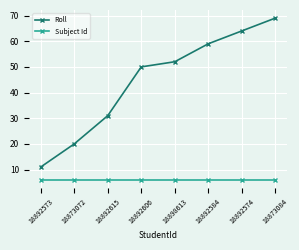

The value of Roll at 18873072 is 20. True or false?

True